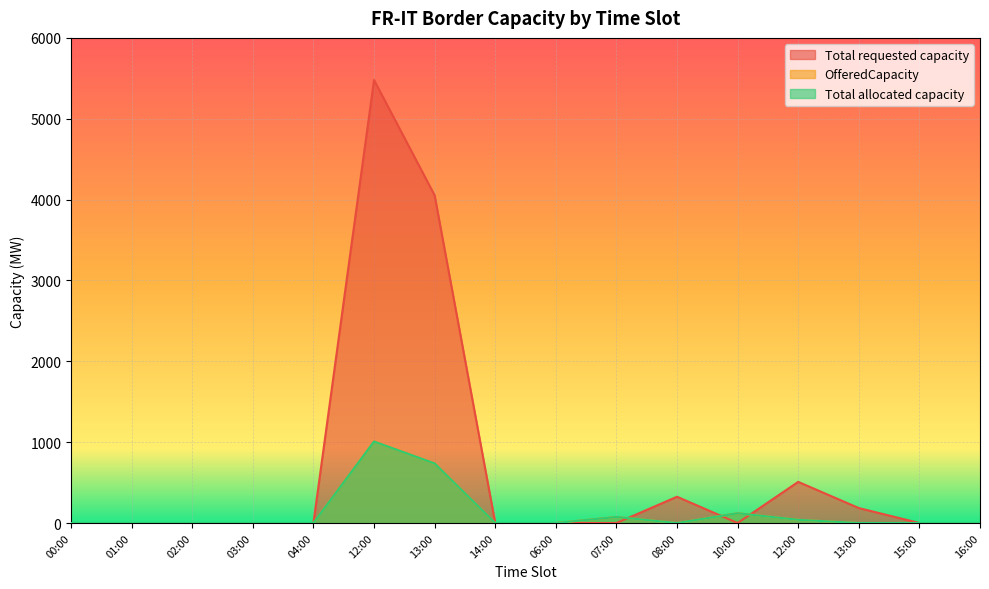

What are all the series names shown in the legend?

Total requested capacity, OfferedCapacity, Total allocated capacity